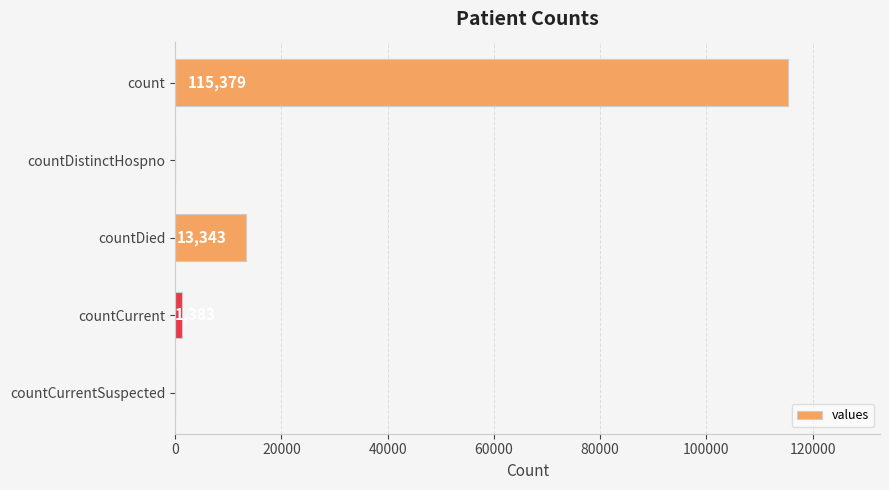

Reading top to bottom, extract all data points from this chart.

count=115379	countDistinctHospno=0	countDied=13343	countCurrent=1383	countCurrentSuspected=0